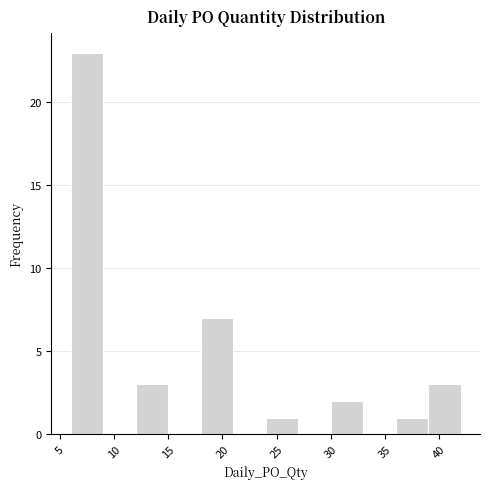

Which range on the x-axis has the tallest bar?

6 to 9